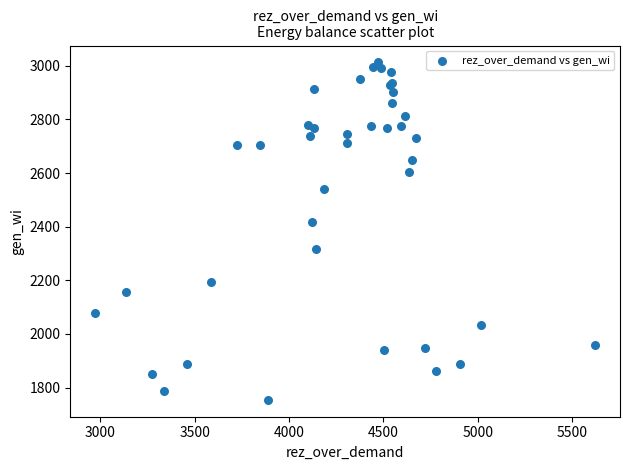

What Y value in the scatter plot is closest to 2383?

2416